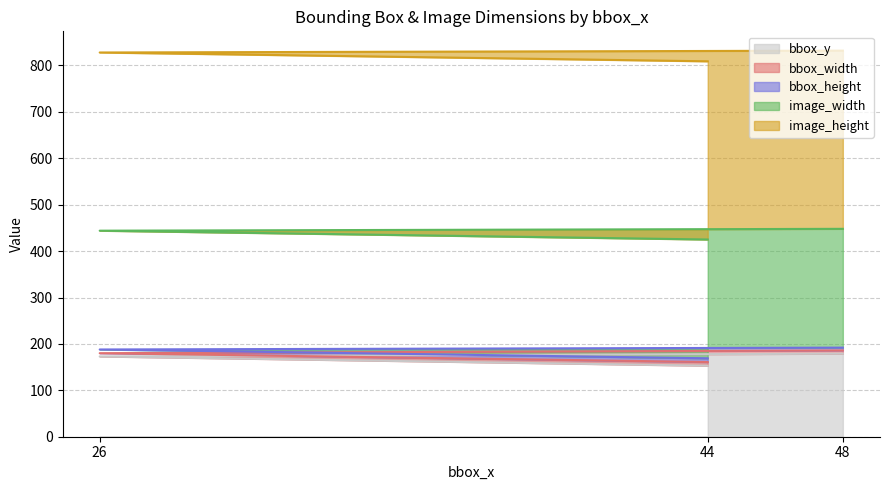

The value of image_width at 48 is 256. True or false?

True